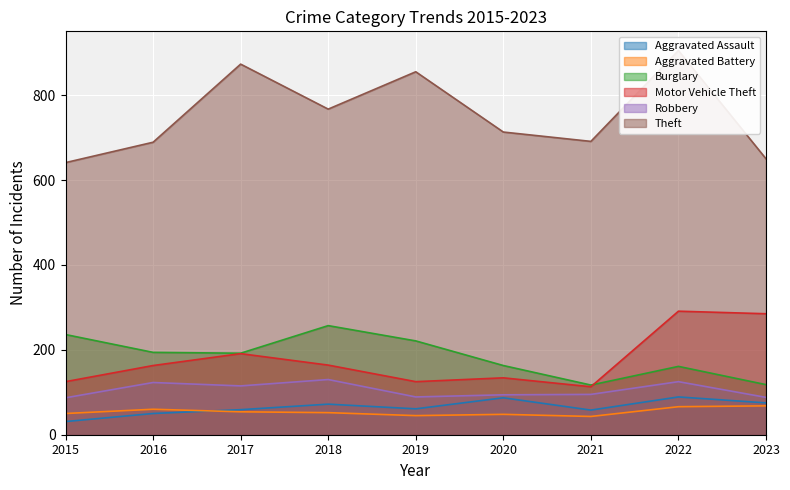

Between 2018 and 2023, which series saw the biggest shift?

Burglary